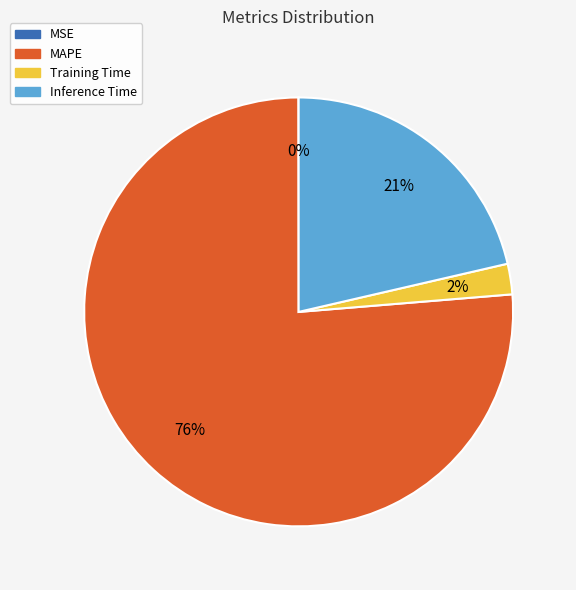

Is it true that MAPE is 76% of the pie?

True